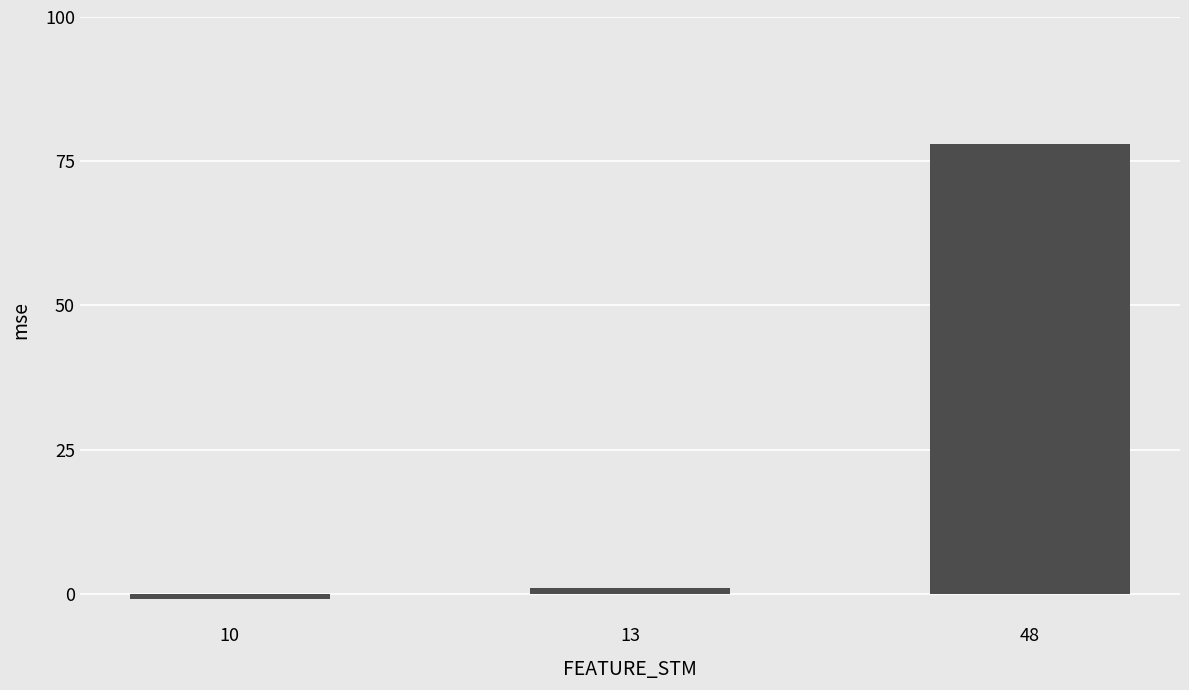

What is the smallest value displayed?

-1